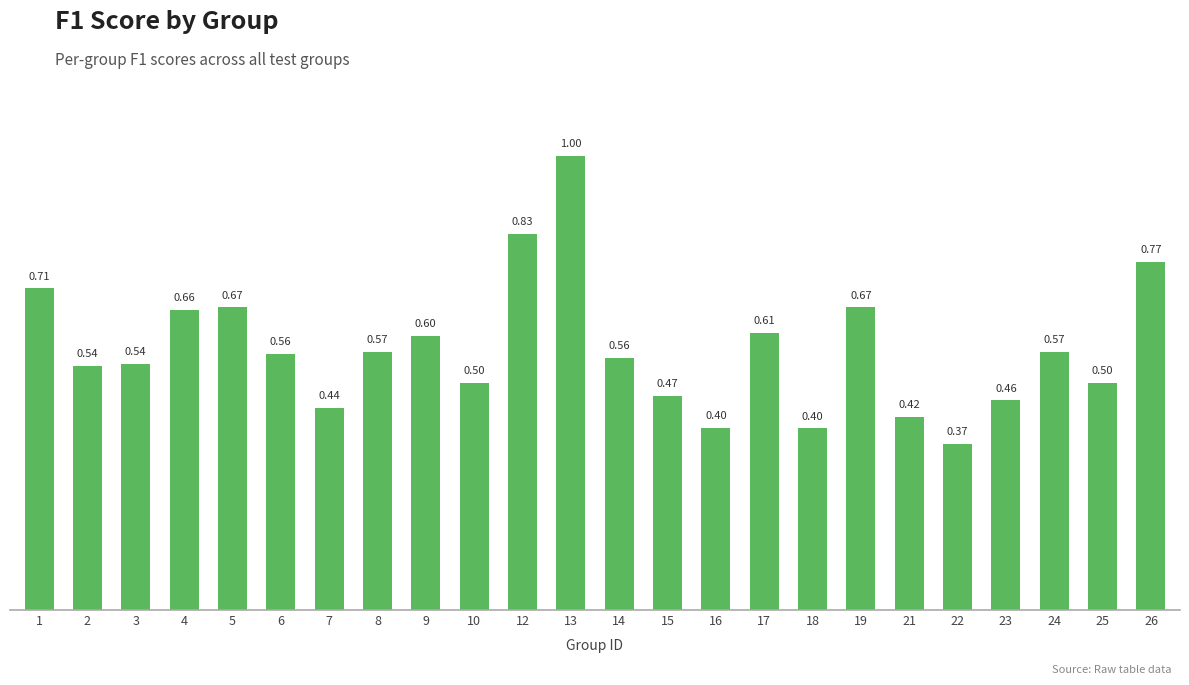

Between 4 and 17, which is larger?

4